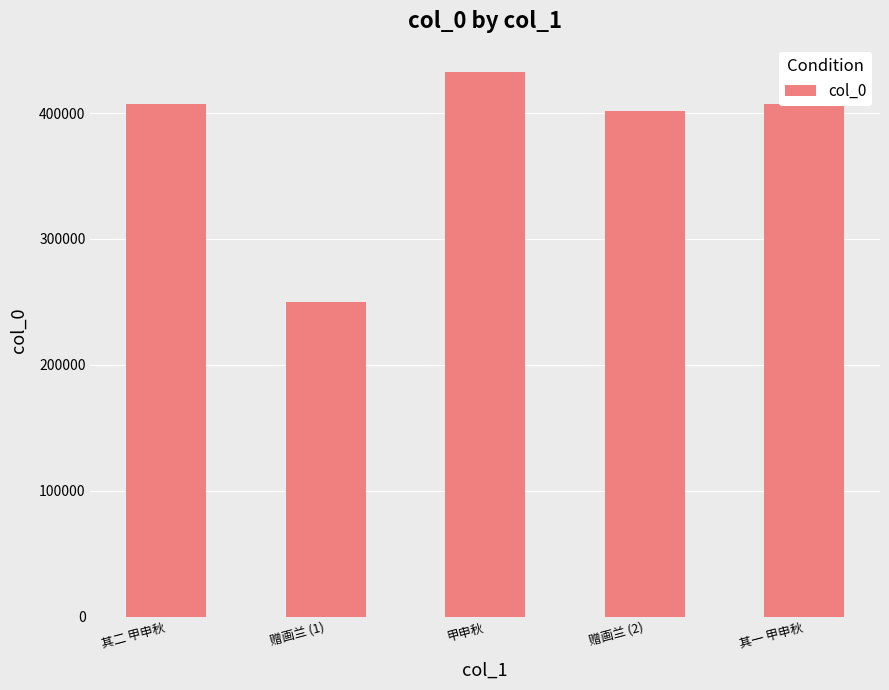

Is it true that the value at 甲申秋 is 432678?

True